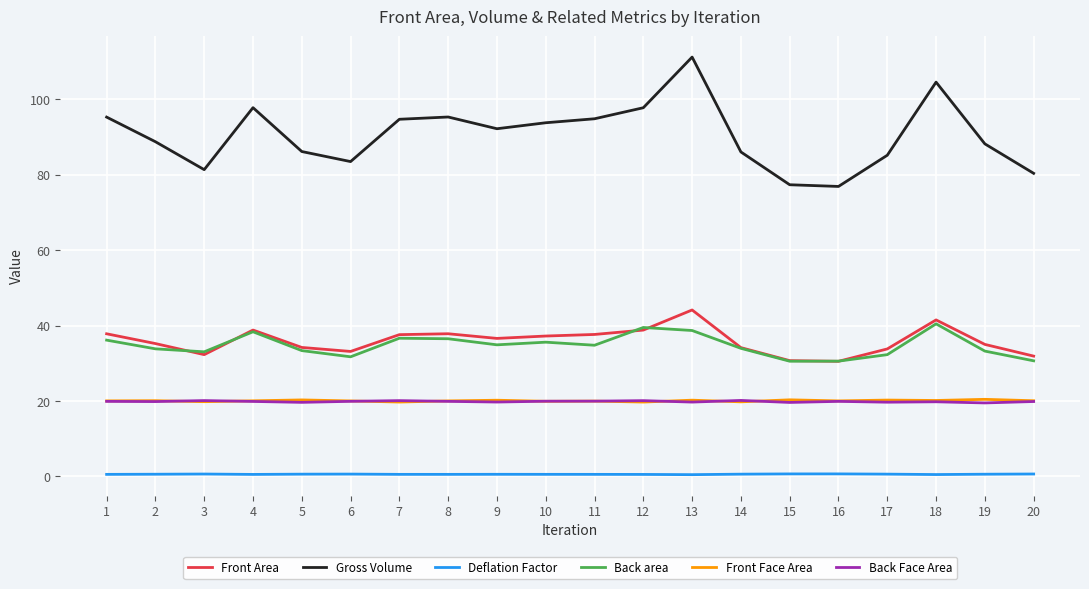

The Front Face Area series shows 19.9 at 10. True or false?

True